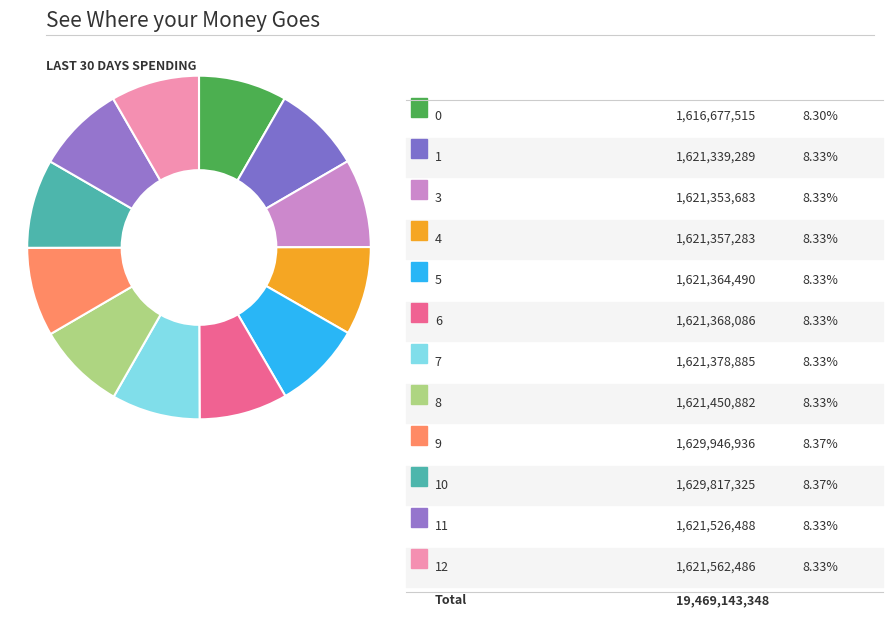

Which slice is the largest?

9